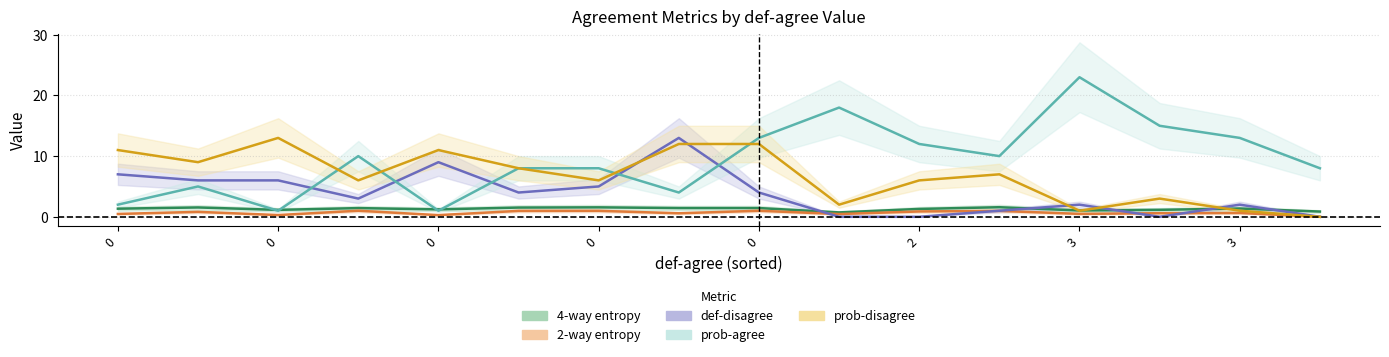

What is the label of the 5th point from the right?

3